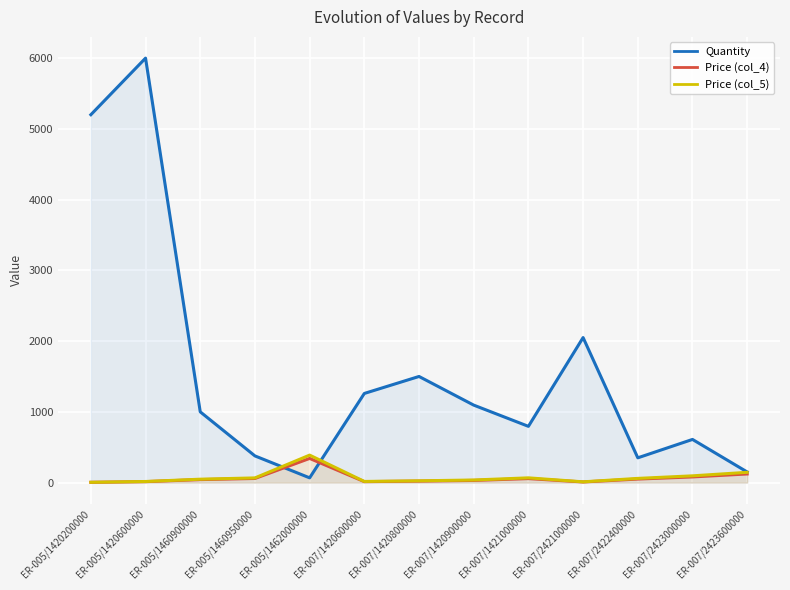

Where does the Price (col_5) series first go above 47?

ER-005/1460900000